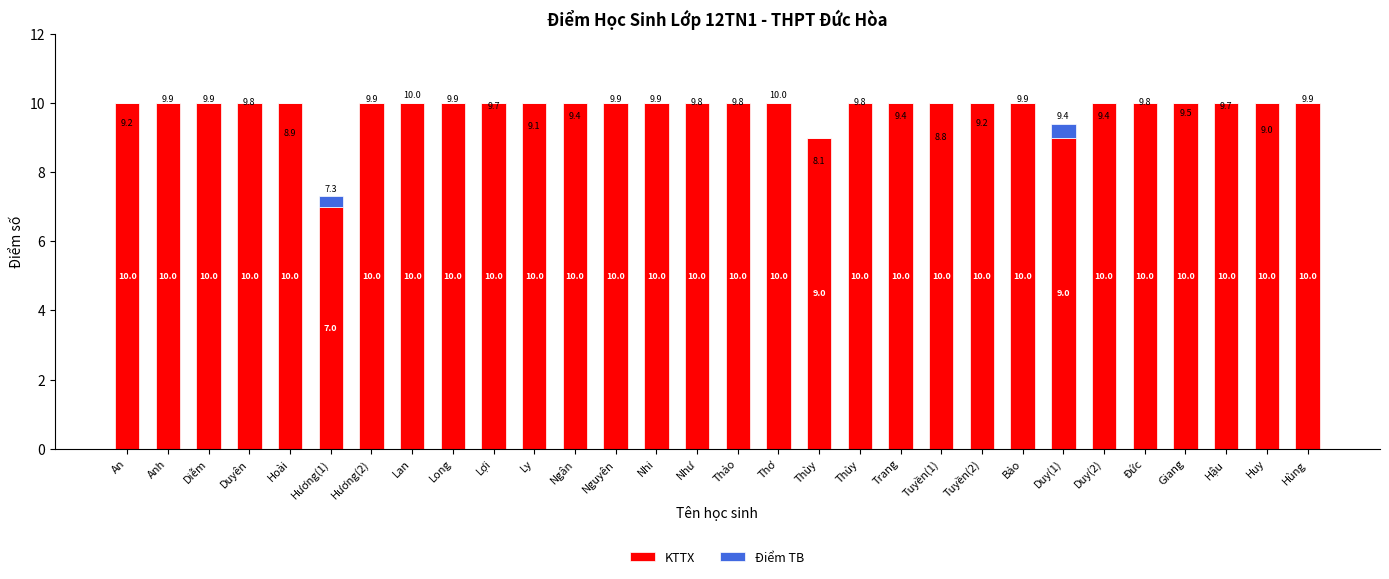

What is the sum of the KTTX values at Ly and Thơ?

20.0